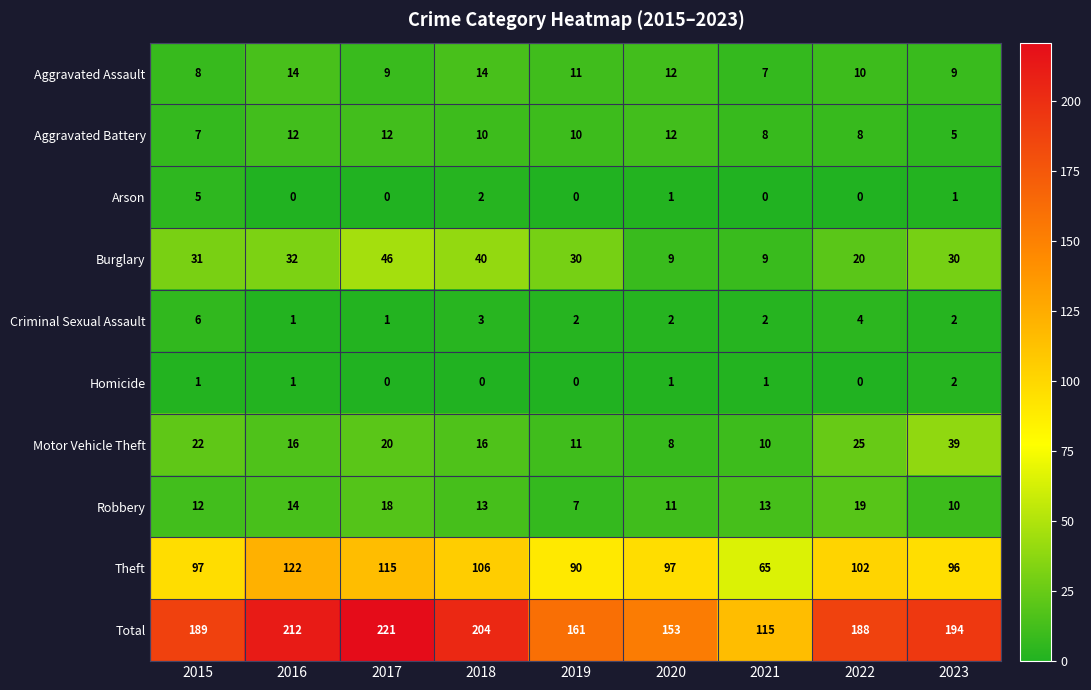

Is it true that Arson equals 5 at 2015?

True